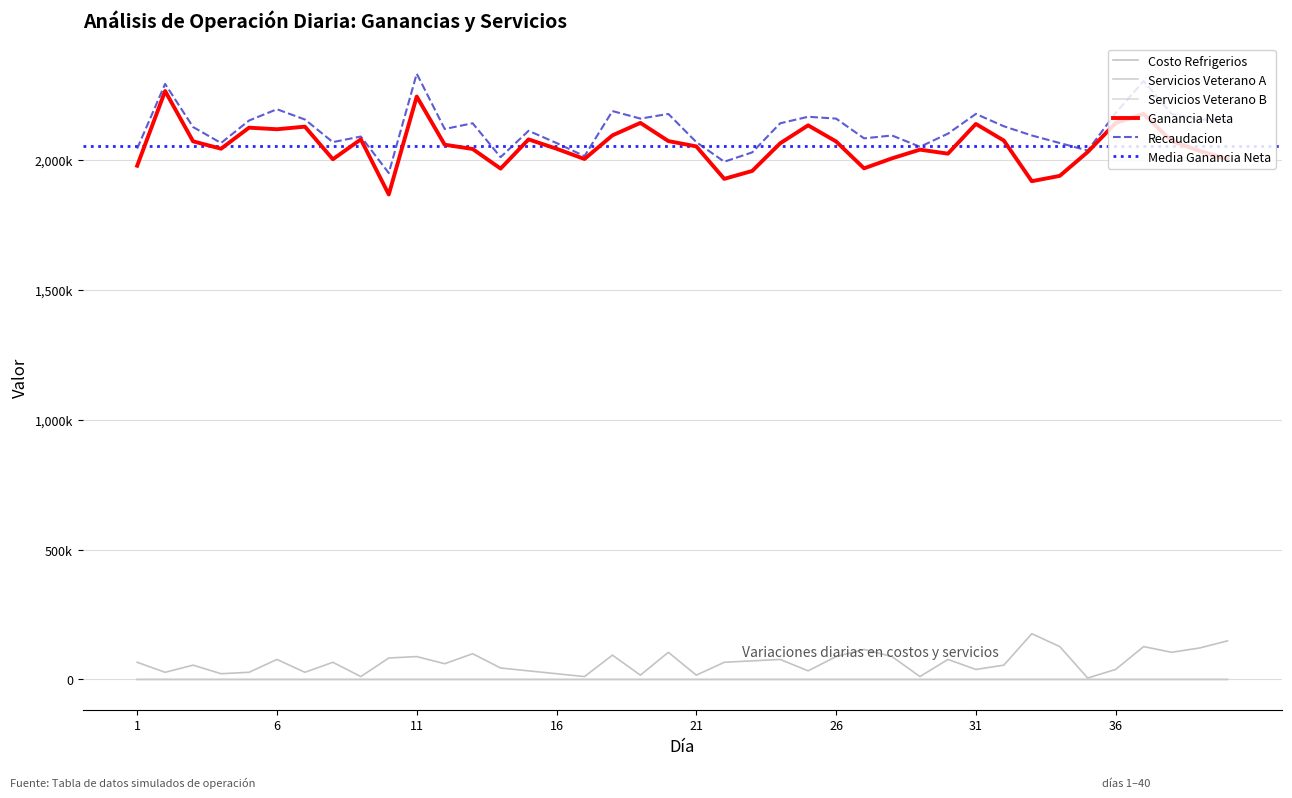

Where is Costo Refrigerios nearest to the value 90750?

11